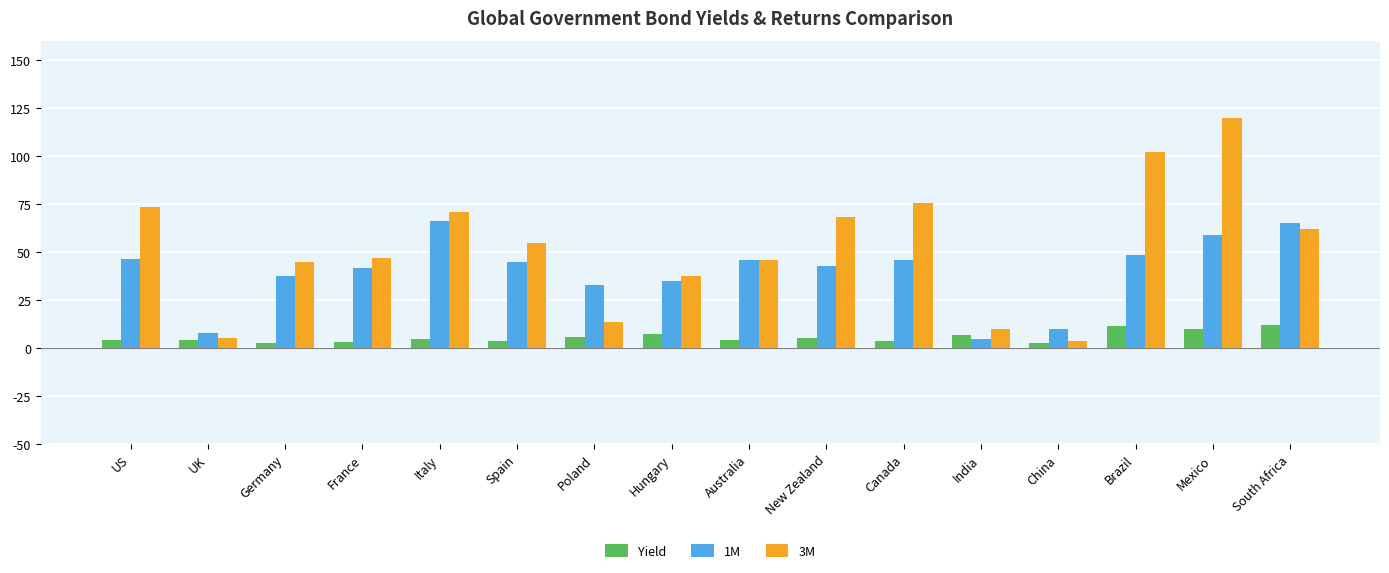

What is the smallest value displayed?

2.7